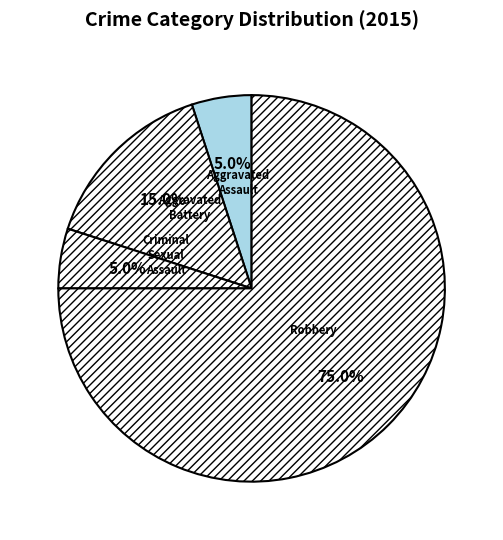

Which slice is the largest?

Robbery